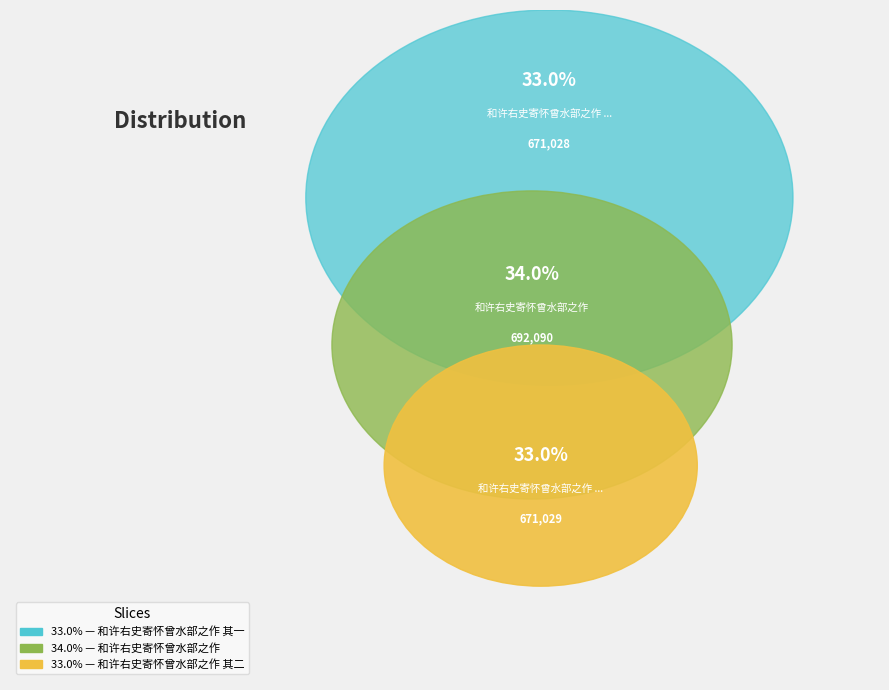

Approximately how many times larger is the value at 和许右史寄怀曾水部之作 其二 compared to 和许右史寄怀曾水部之作 其一?

1.0